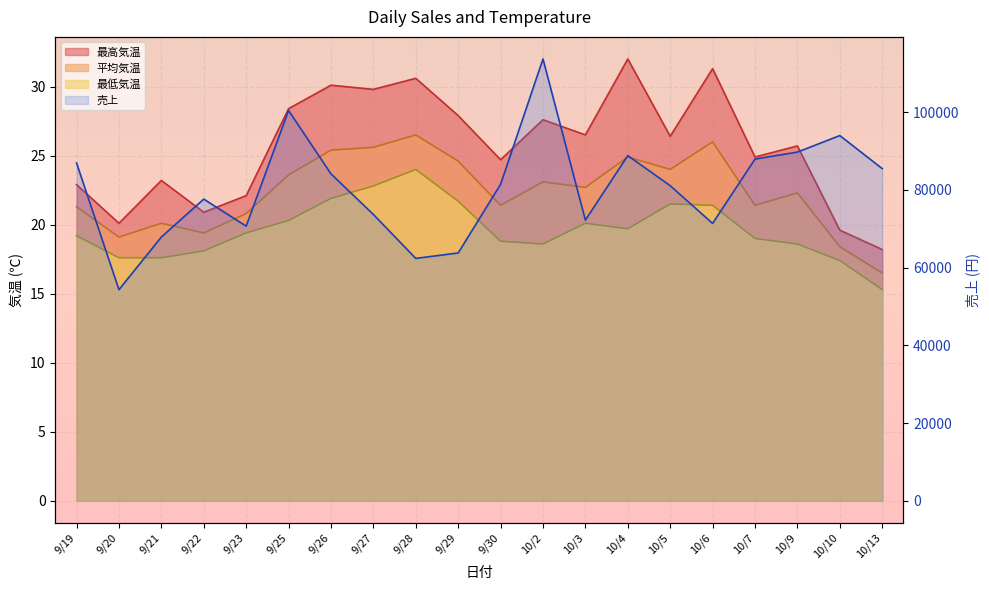

Read the 平均気温 value at 9/21.

20.1